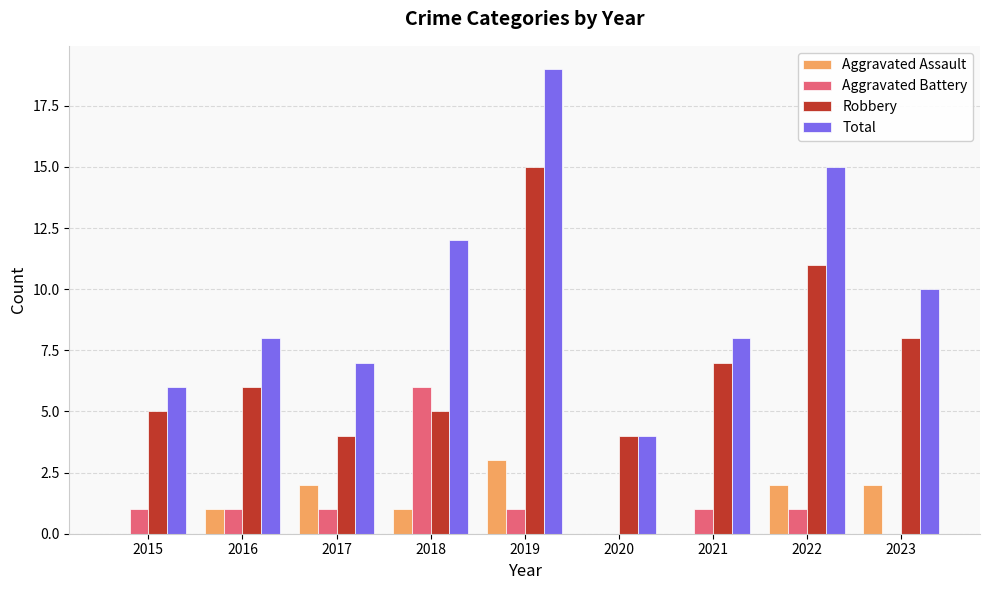

Which series changed the most between 2017 and 2019?

Total